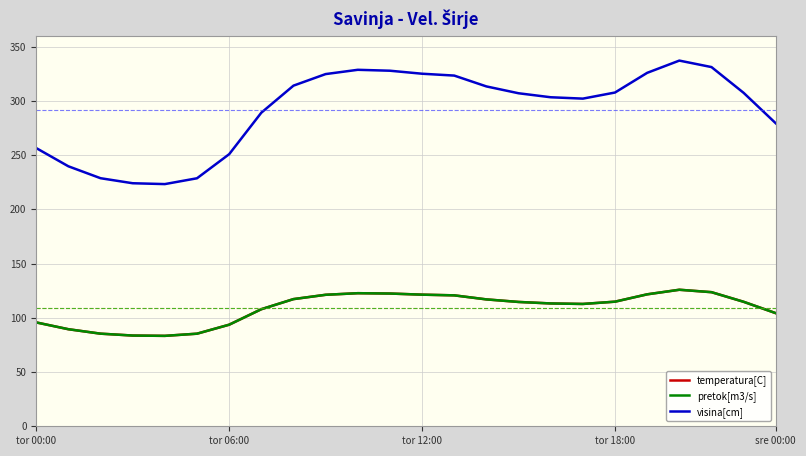

True or false: visina[cm] and temperatura[C] intersect in this chart.

False